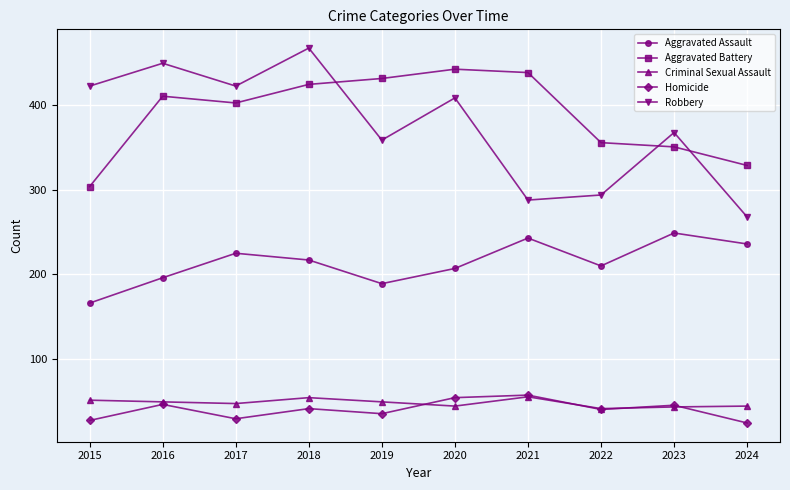

True or false: Homicide and Aggravated Battery cross at least once.

False